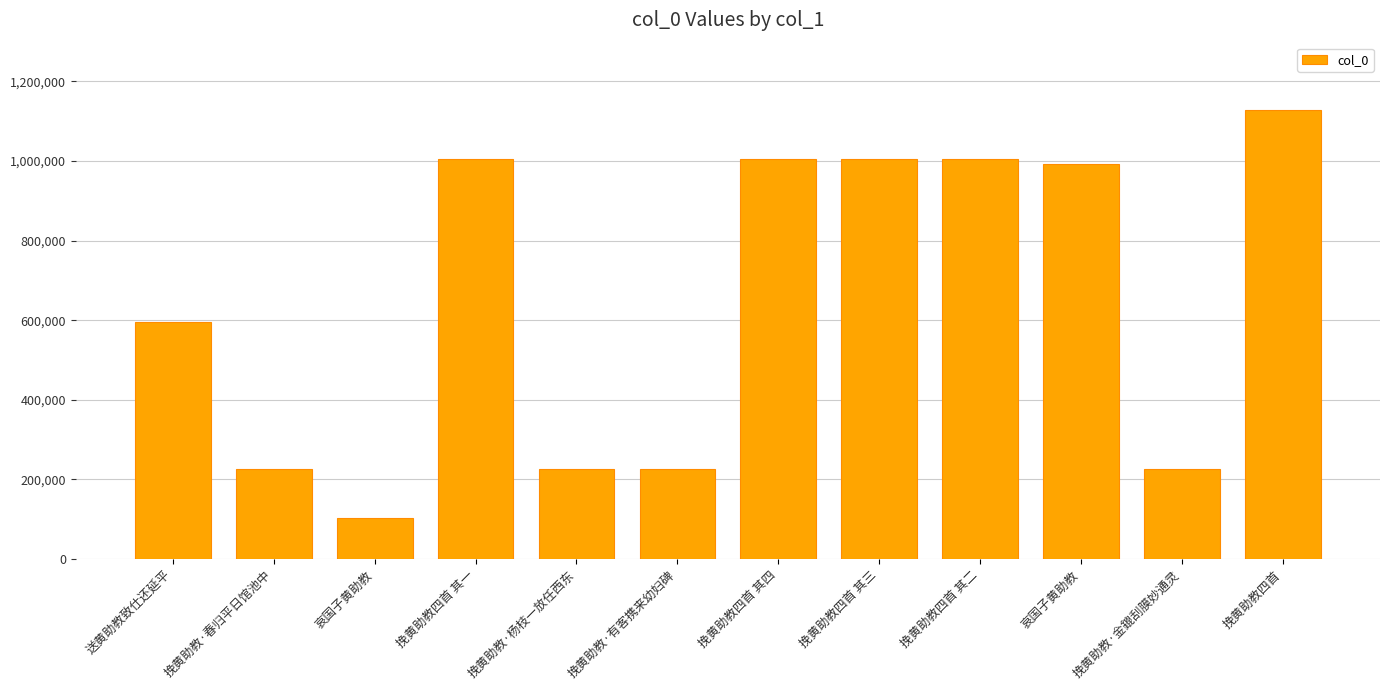

Are the bars horizontal?

No